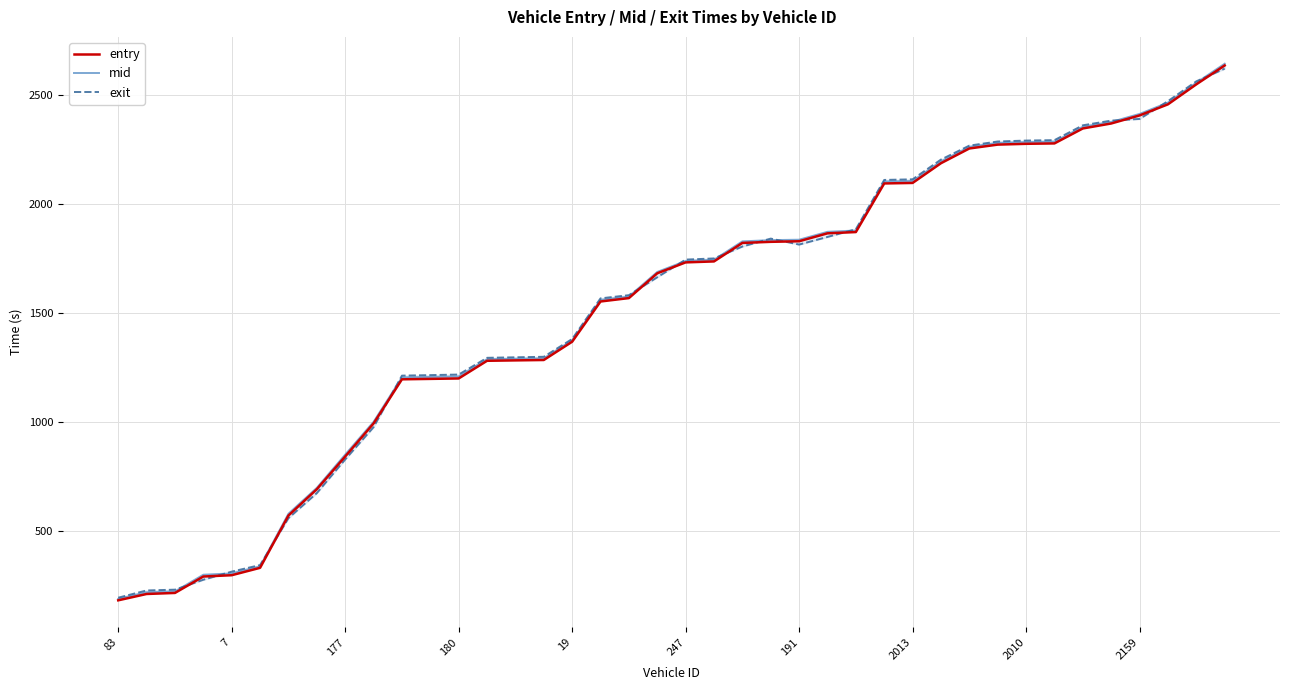

Does the chart have visible grid lines?

Yes